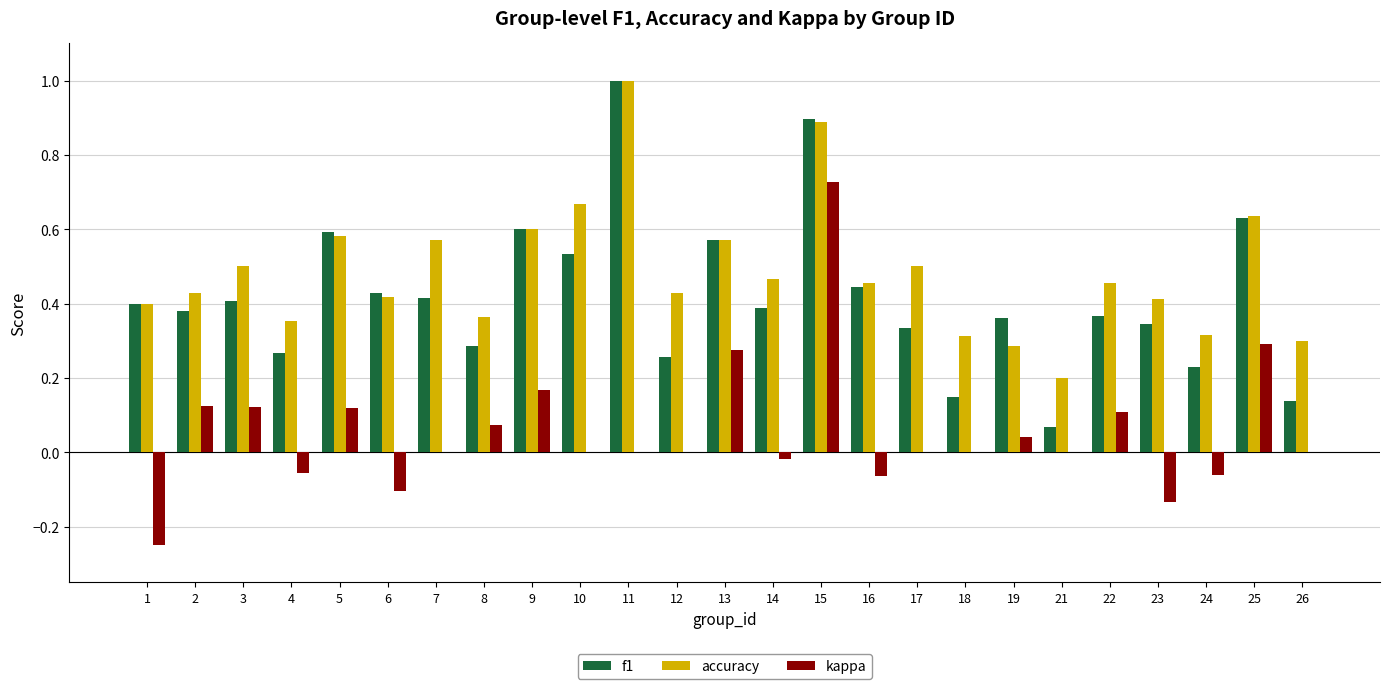

Which series changed the most between 4 and 16?

f1